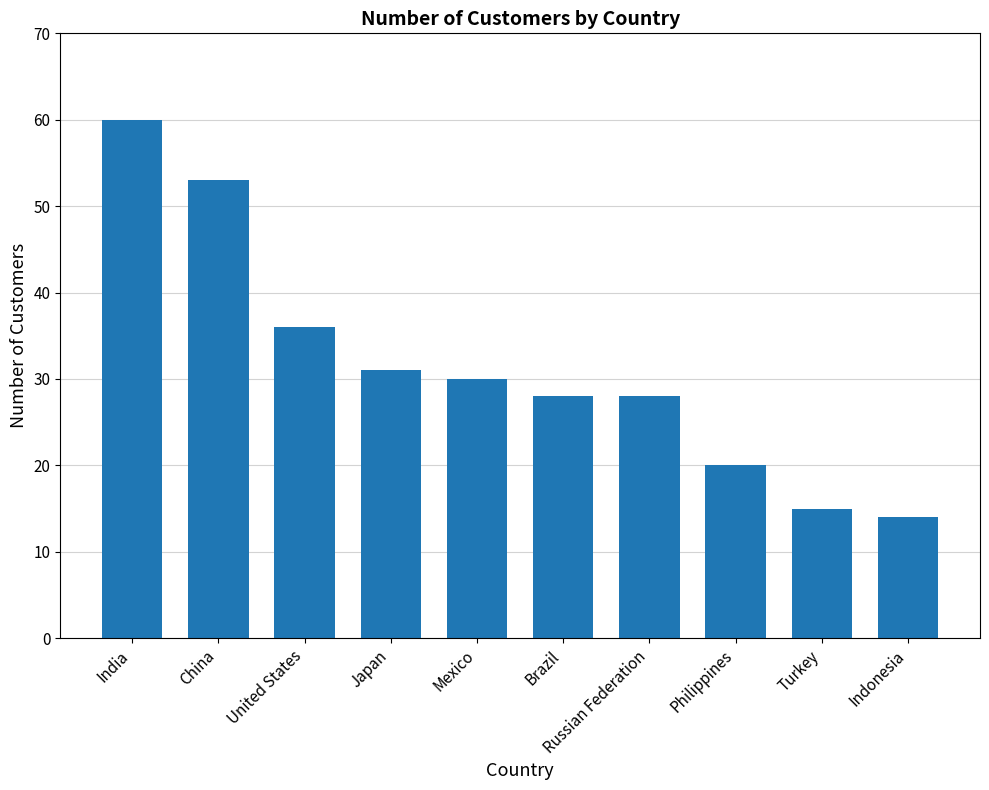

What is the change in value from Russian Federation to Turkey?

-13